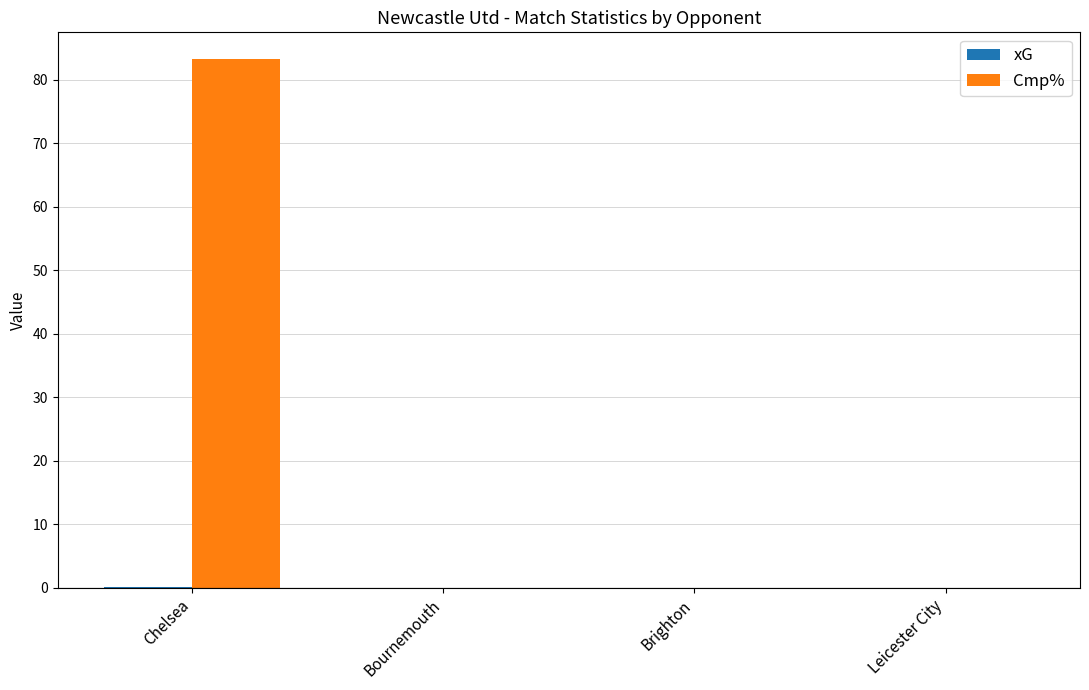

Between Chelsea and Brighton, which series saw the biggest shift?

Cmp%